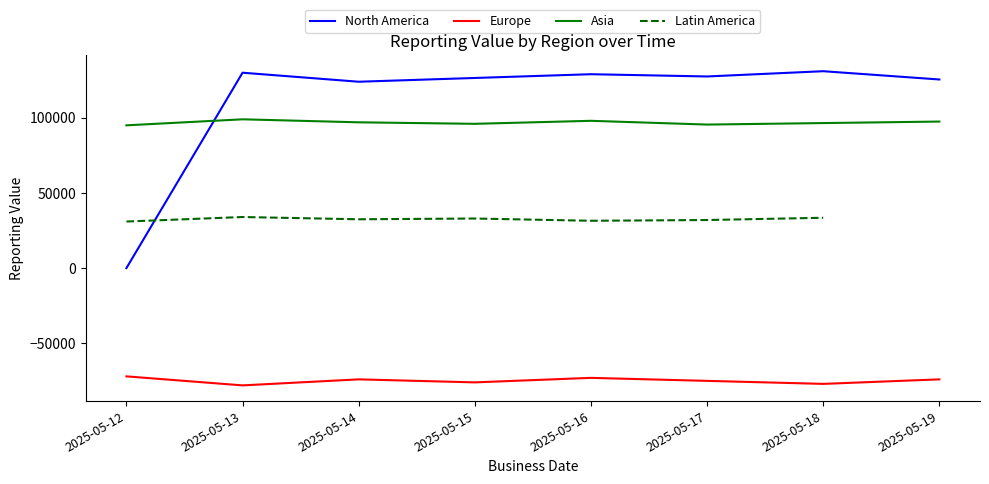

What is the value of the Latin America point at the 3rd from the left?

32500.3